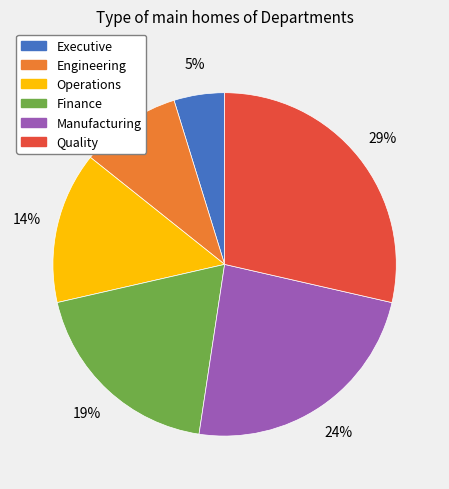

The Executive slice represents 5% of the pie. True or false?

True